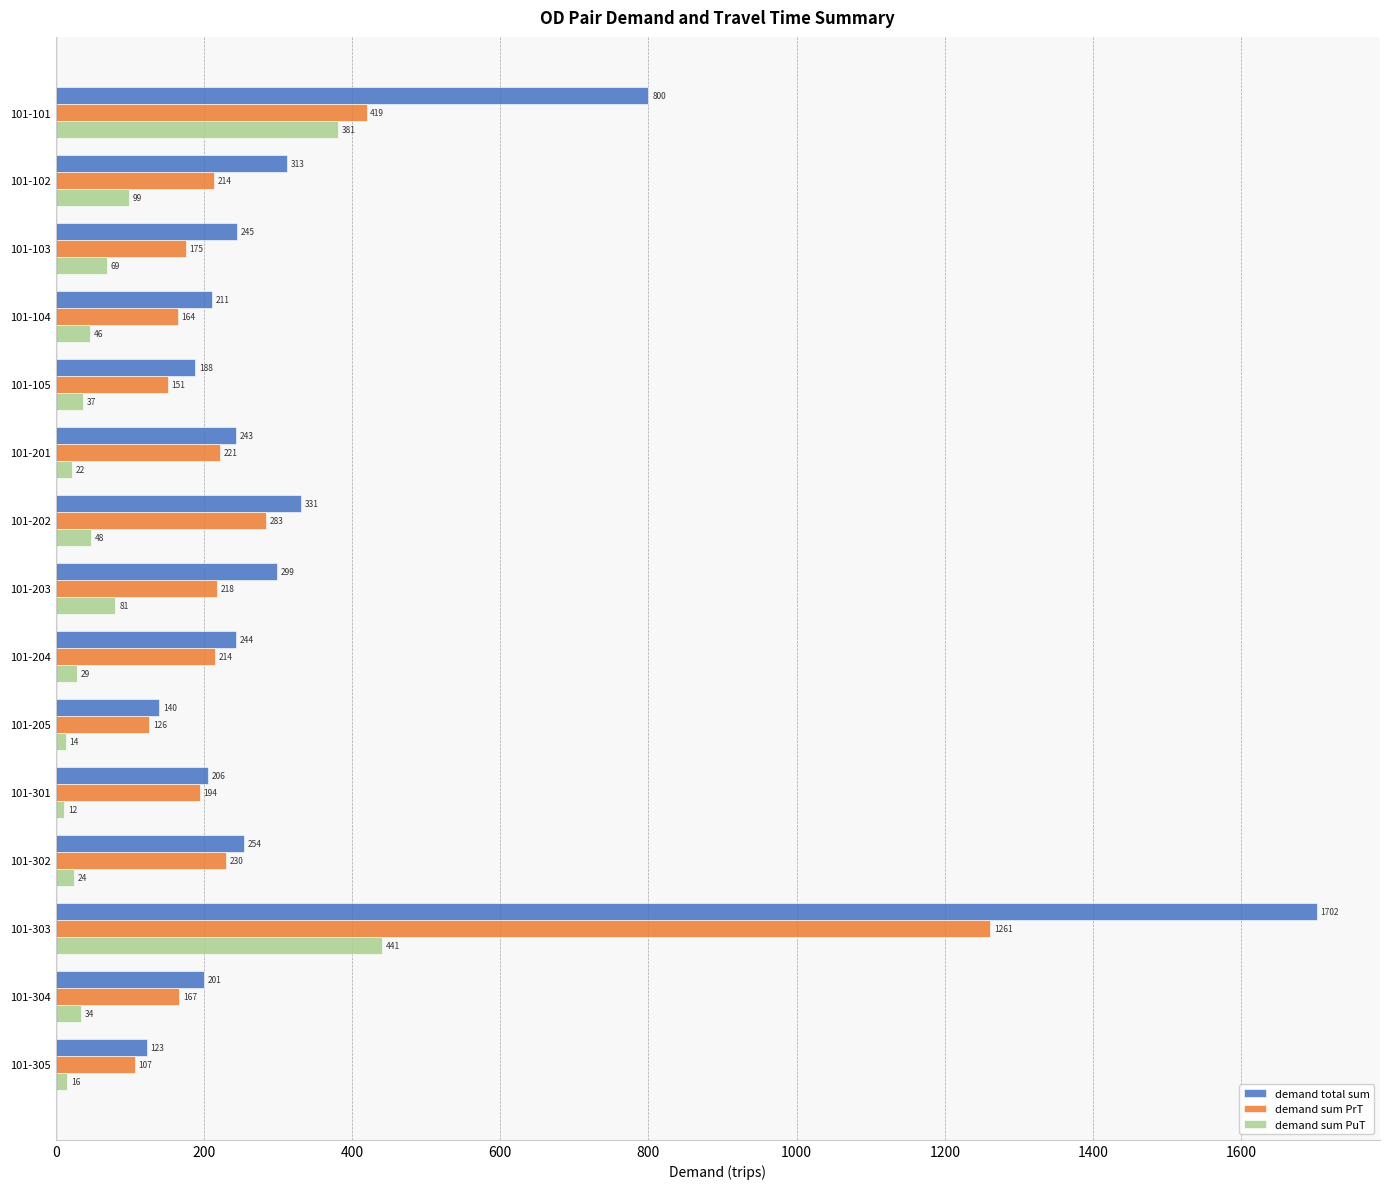

List the labels in order of demand sum PuT value, smallest first.

101-301, 101-205, 101-305, 101-201, 101-302, 101-204, 101-304, 101-105, 101-104, 101-202, 101-103, 101-203, 101-102, 101-101, 101-303